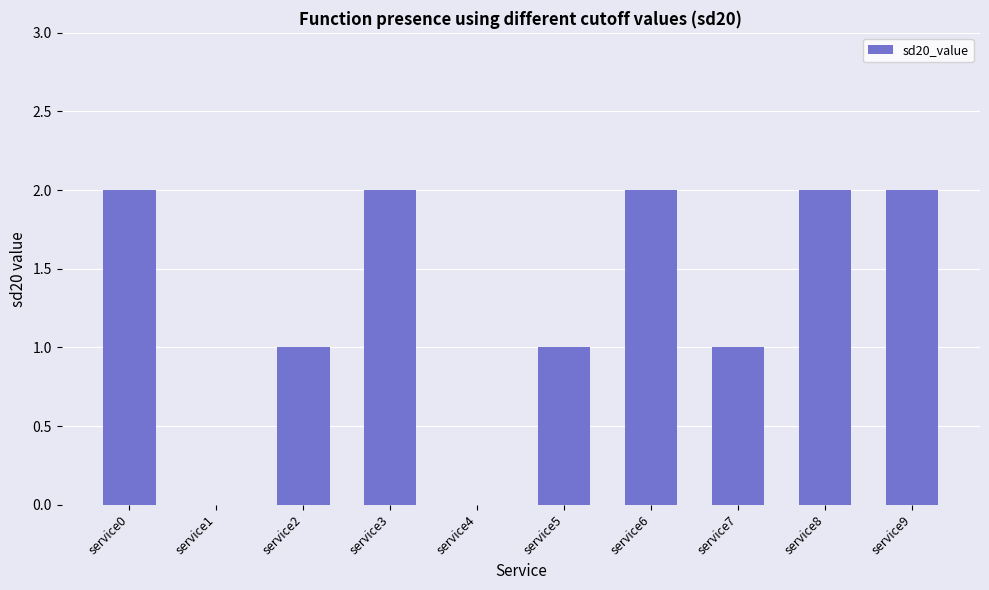

True or false: the data shows 3 at service3.

False